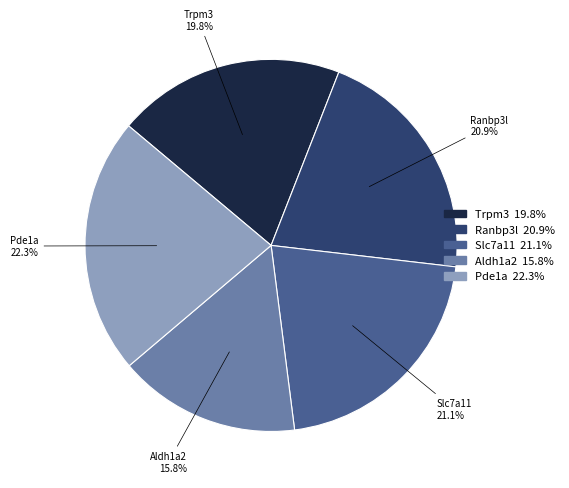

Is it true that Pde1a is 22% of the pie?

True